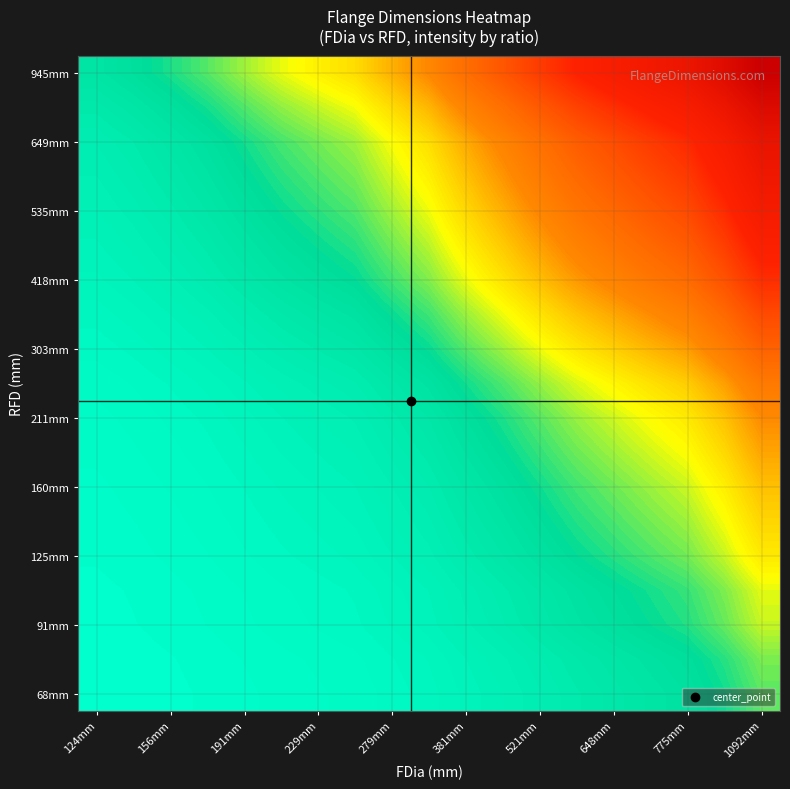

How many categories are shown in the chart?

19